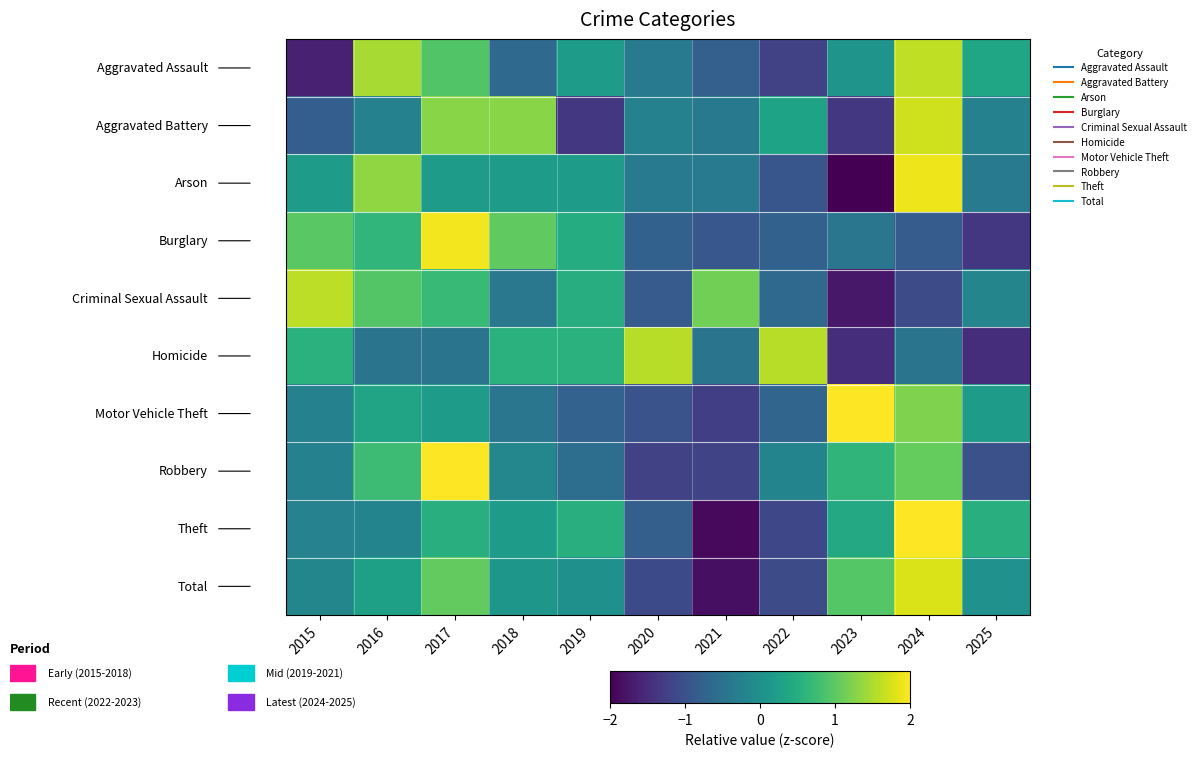

At which category does the chart reach its minimum across all series?

2023